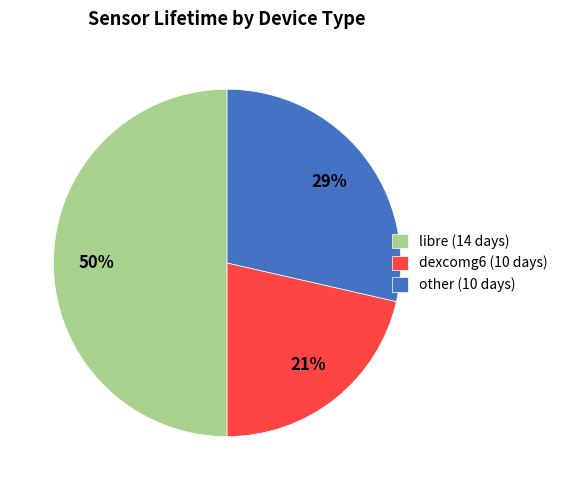

Between dexcomg6 (10 days) and libre (14 days), which is larger?

libre (14 days)